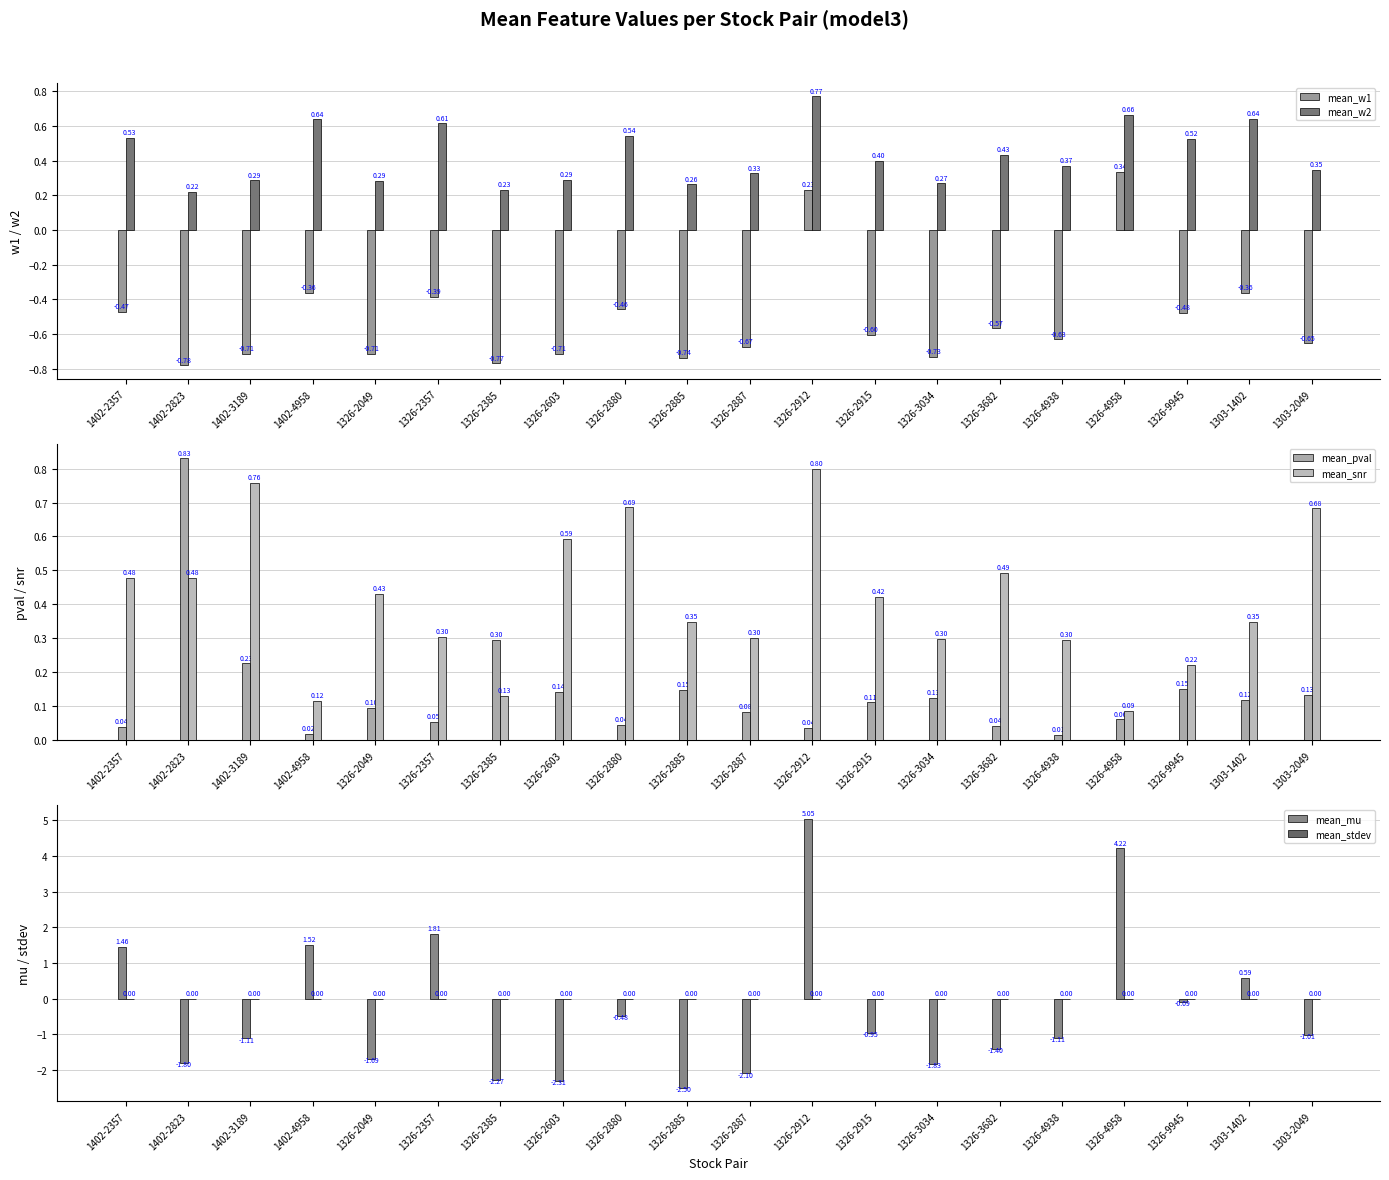

Reading left to right, extract all data points from this chart.

mean_w1: -0.5	-0.8	-0.7	-0.4	-0.7	-0.4	-0.8	-0.7	-0.5	-0.7	-0.7	0.2	-0.6	-0.7	-0.6	-0.6	0.3	-0.5	-0.4	-0.7
mean_w2: 0.5	0.2	0.3	0.6	0.3	0.6	0.2	0.3	0.5	0.3	0.3	0.8	0.4	0.3	0.4	0.4	0.7	0.5	0.6	0.3
mean_pval: 0.0	0.8	0.2	0.0	0.1	0.1	0.3	0.1	0.0	0.1	0.1	0.0	0.1	0.1	0.0	0.0	0.1	0.2	0.1	0.1
mean_snr: 0.5	0.5	0.8	0.1	0.4	0.3	0.1	0.6	0.7	0.3	0.3	0.8	0.4	0.3	0.5	0.3	0.1	0.2	0.3	0.7
mean_mu: 1.5	-1.8	-1.1	1.5	-1.7	1.8	-2.3	-2.3	-0.5	-2.5	-2.1	5.0	-1.0	-1.8	-1.4	-1.1	4.2	-0.1	0.6	-1.0
mean_stdev: 0.0	0.0	0.0	0.0	0.0	0.0	0.0	0.0	0.0	0.0	0.0	0.0	0.0	0.0	0.0	0.0	0.0	0.0	0.0	0.0